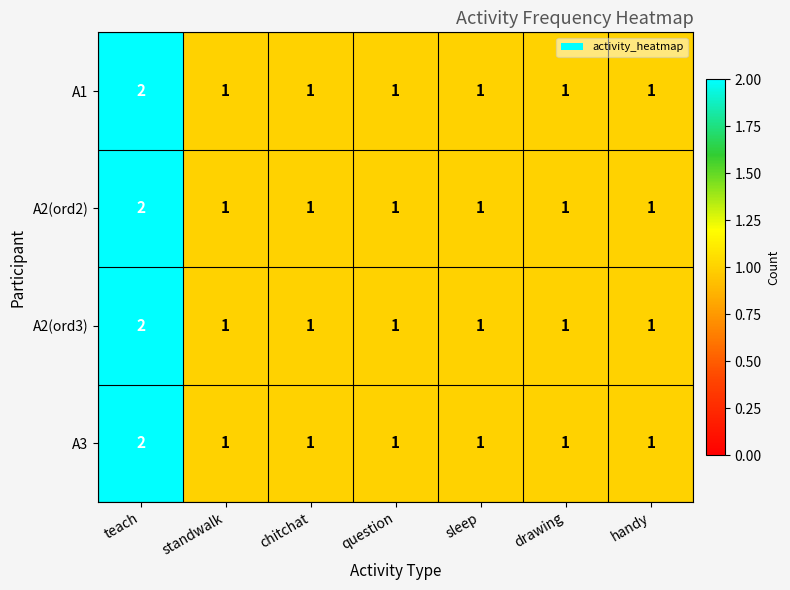

Count the A1 values in the range 1 to 2.

7